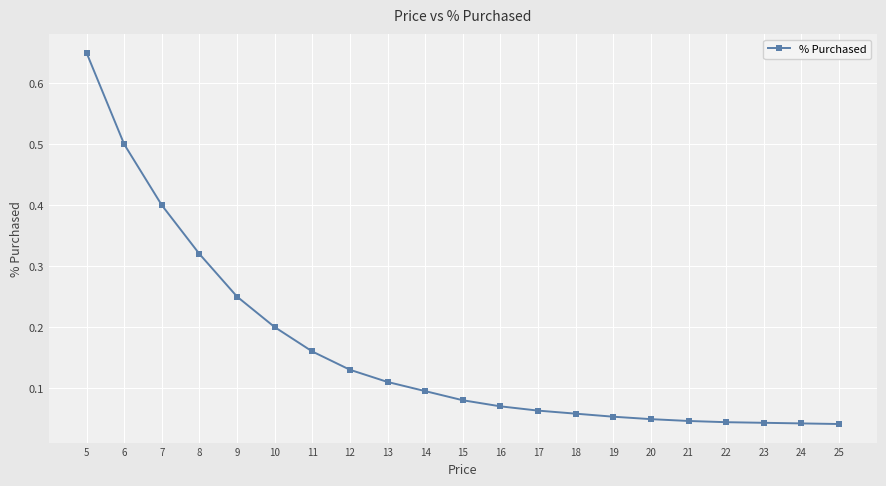

What is the difference between the values at 6 and 13?

0.4